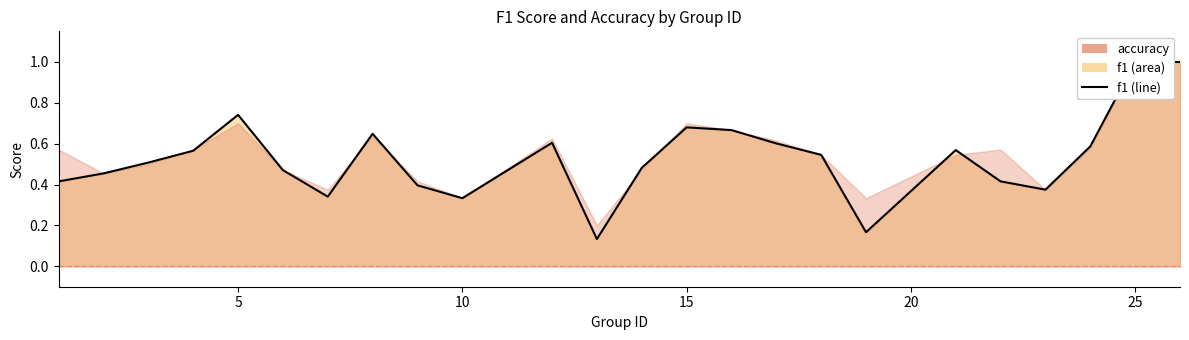

The chart shows a value of 1.7 at 23. True or false?

False